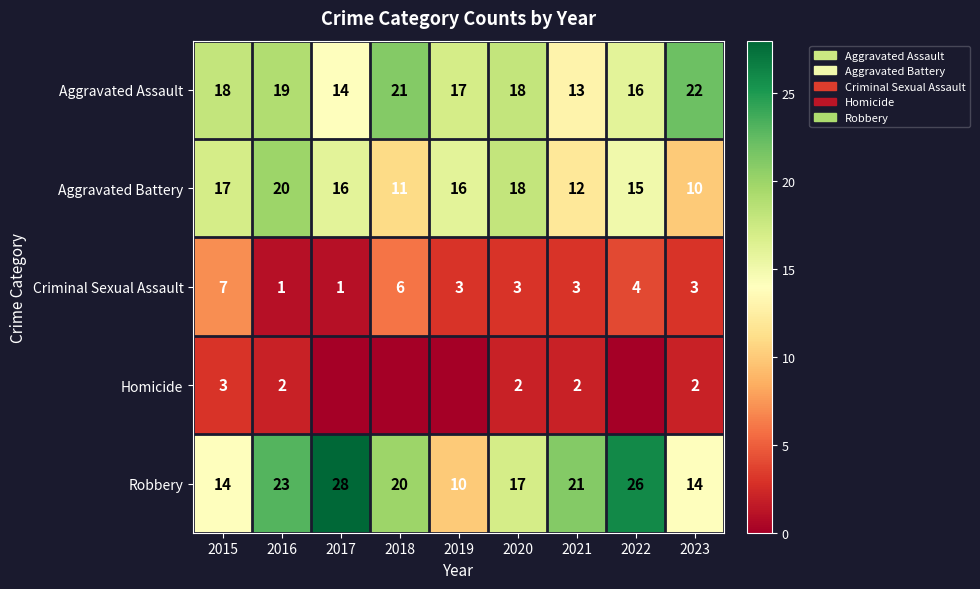

What is the total value across all series at 2022?

61